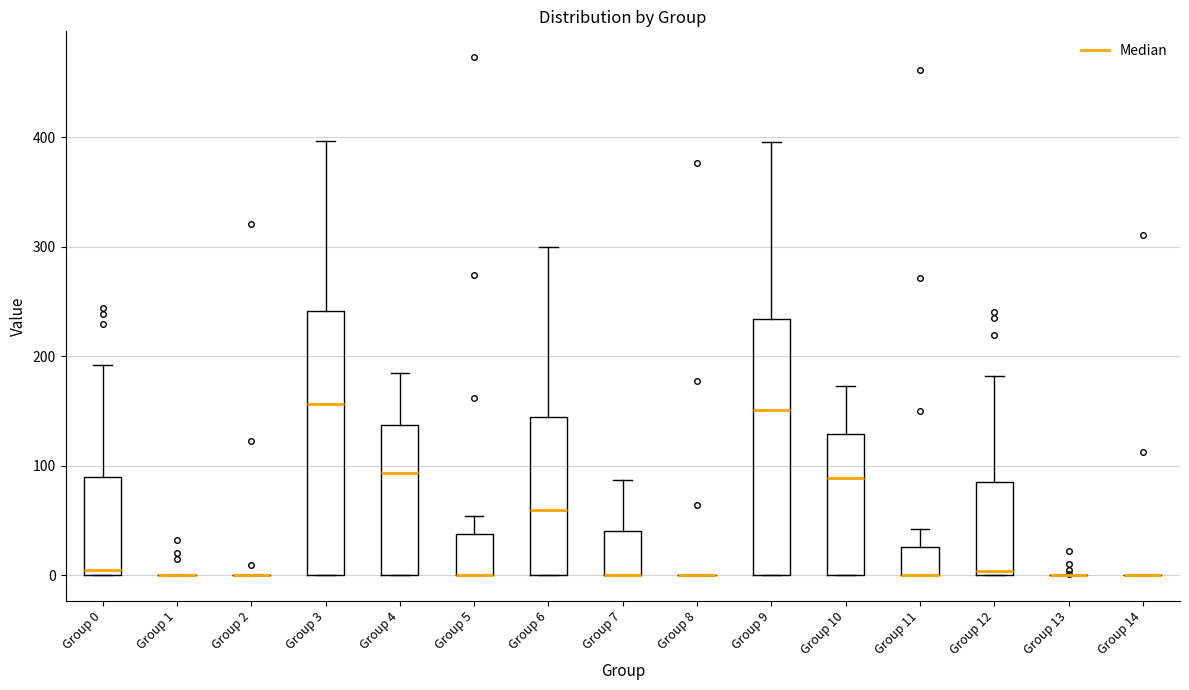

Reading left to right, read every box against the y-axis: the position of its median line, the range the box covers, and the ends of its whiskers. The values are not printed on the chart, so give them approximately, as read against the axis.

Group 0: median 0 (just above the box's lower edge), box 0 to 90, whiskers 0 to 190
Group 1: box collapsed to a line at 0, whiskers 0 to 0
Group 2: box collapsed to a line at 0, whiskers 0 to 0
Group 3: median 160, box 0 to 240, whiskers 0 to 400
Group 4: median 90, box 0 to 140, whiskers 0 to 180
Group 5: median 0 (drawn on the box's lower edge), box 0 to 40, whiskers 0 to 50
Group 6: median 60, box 0 to 140, whiskers 0 to 300
Group 7: median 0 (drawn on the box's lower edge), box 0 to 40, whiskers 0 to 90
Group 8: box collapsed to a line at 0, whiskers 0 to 0
Group 9: median 150, box 0 to 230, whiskers 0 to 400
Group 10: median 90, box 0 to 130, whiskers 0 to 170
Group 11: median 0 (drawn on the box's lower edge), box 0 to 30, whiskers 0 to 40
Group 12: median 0 (just above the box's lower edge), box 0 to 90, whiskers 0 to 180
Group 13: box collapsed to a line at 0, whiskers 0 to 0
Group 14: box collapsed to a line at 0, whiskers 0 to 0